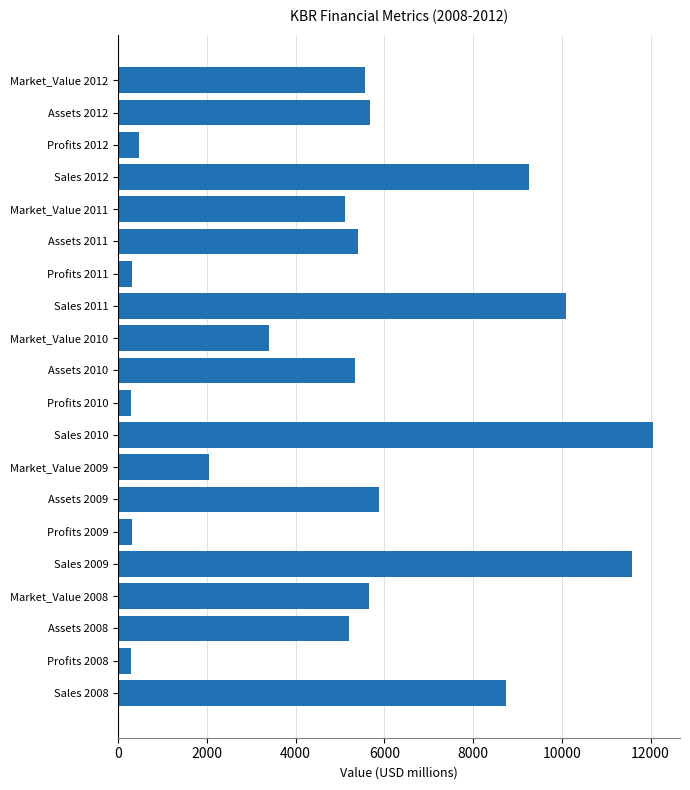

True or false: the data shows 5557 at Sales 2008.

False